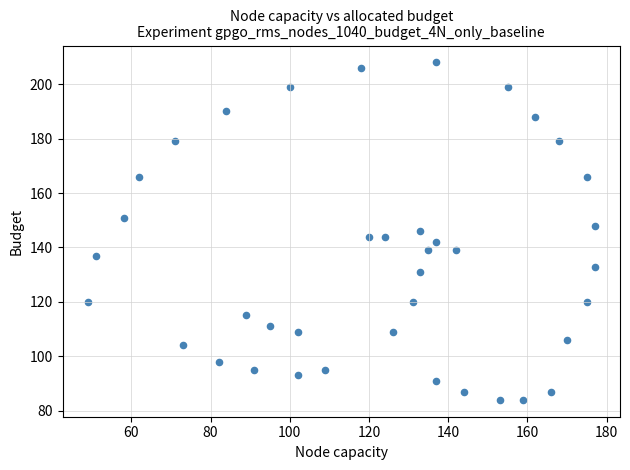

What is the range of X values (max minus min)?

128